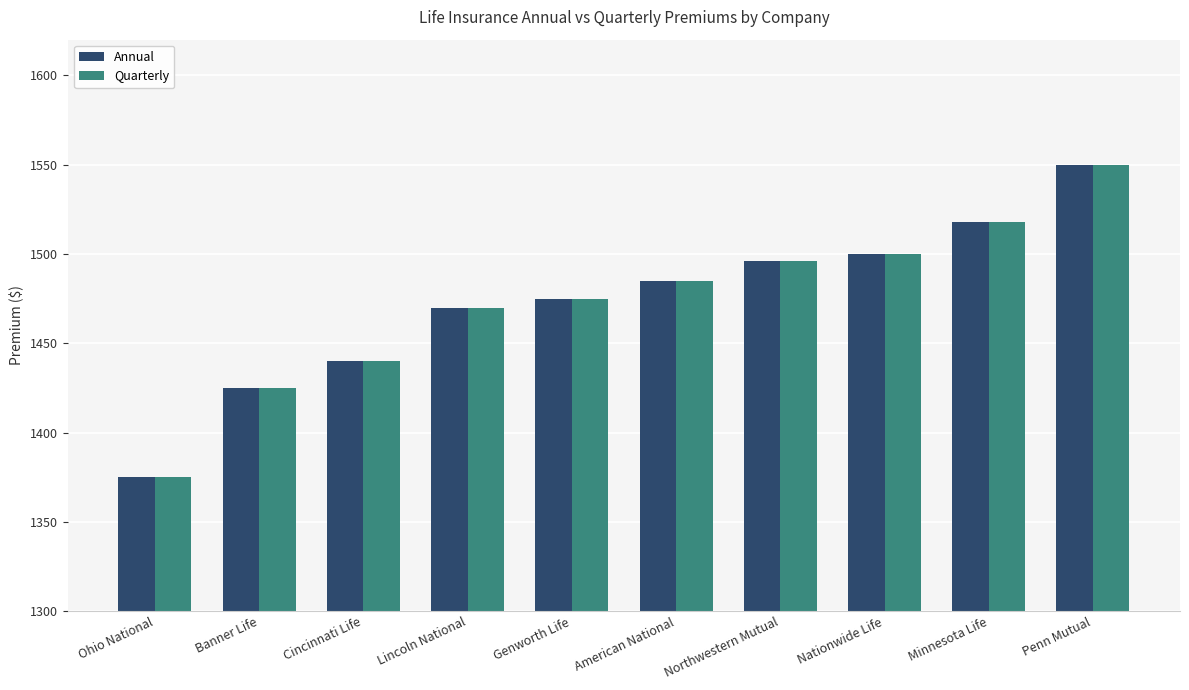

What is the minimum value shown in the chart?

1375